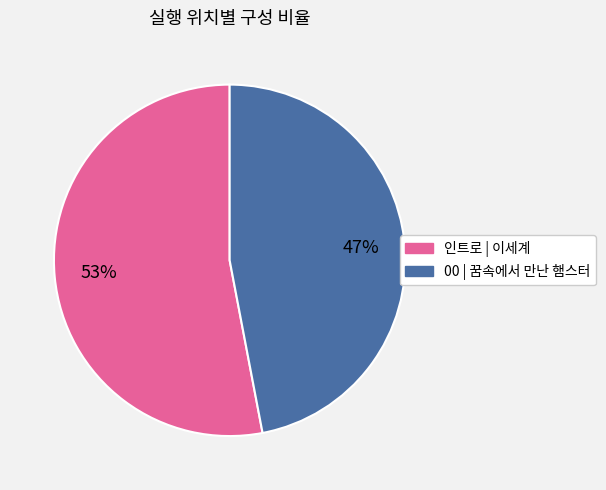

True or false: 00 | 꿈속에서 만난 햄스터 accounts for 53% of the total.

False